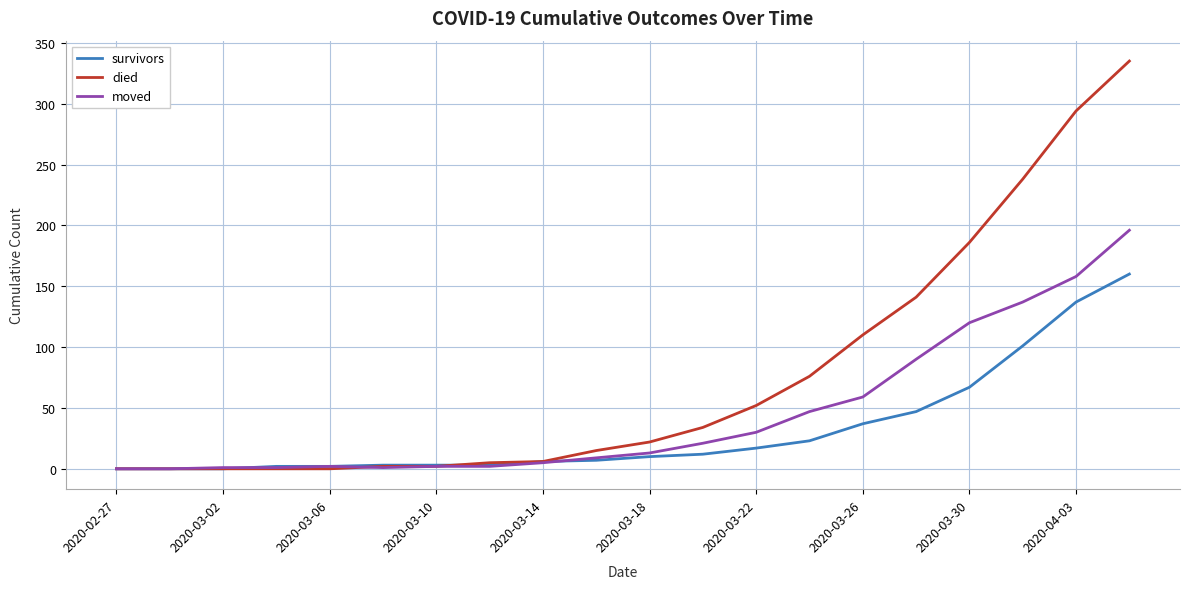

Which series ends up on top after the final intersection of moved and died?

died